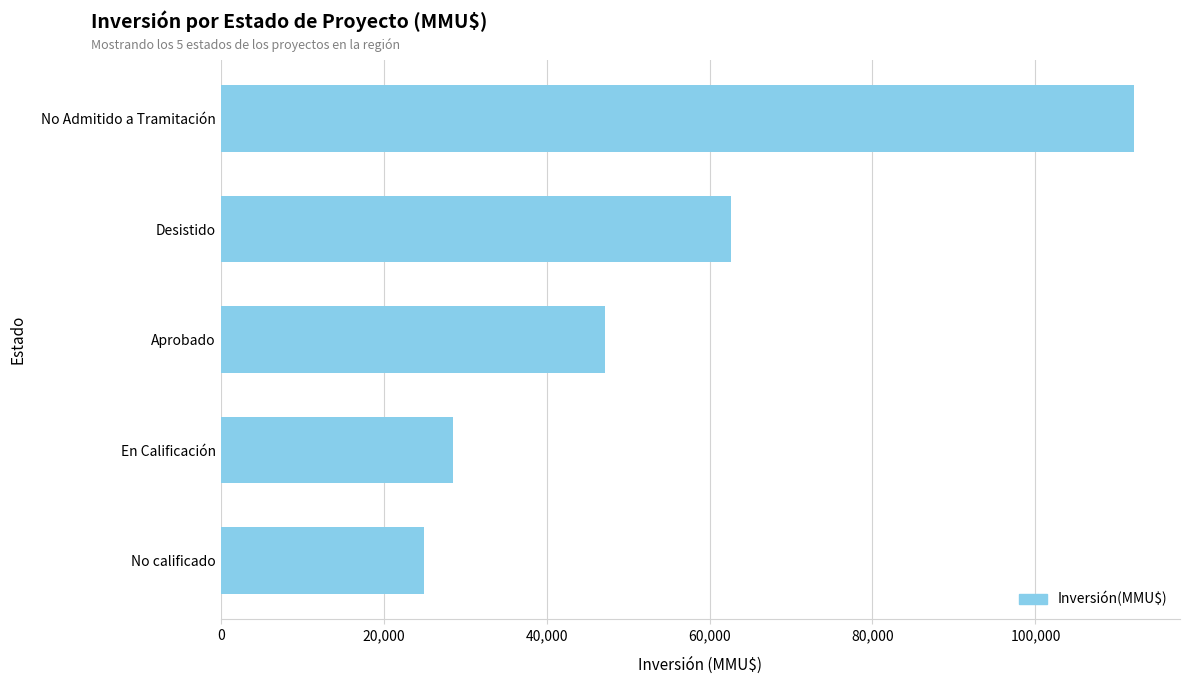

At which label is the value closest to 68565?

Desistido